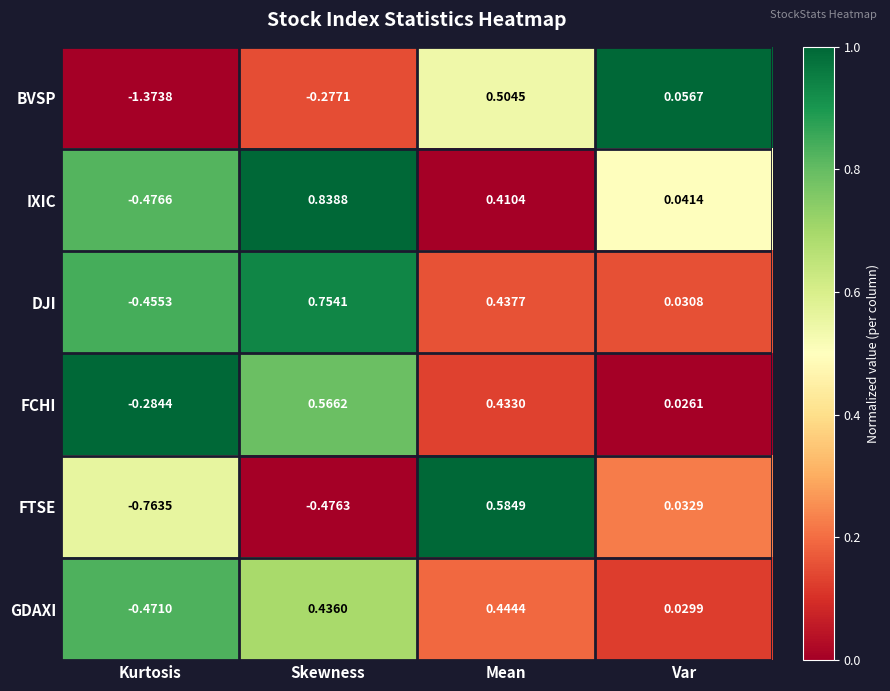

At which label does GDAXI first exceed 0?

Skewness